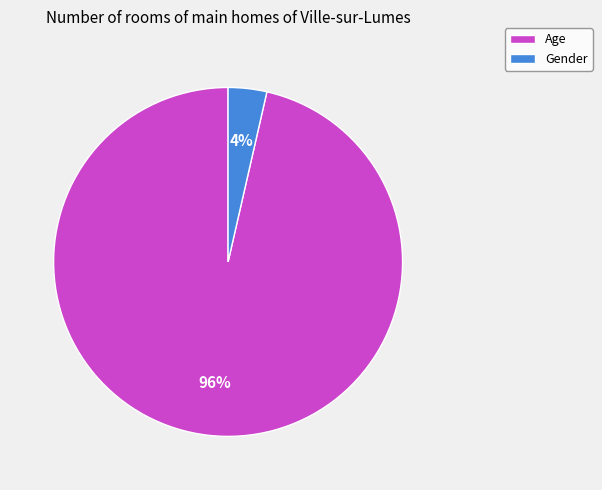

Which category has the biggest portion of the pie?

Age